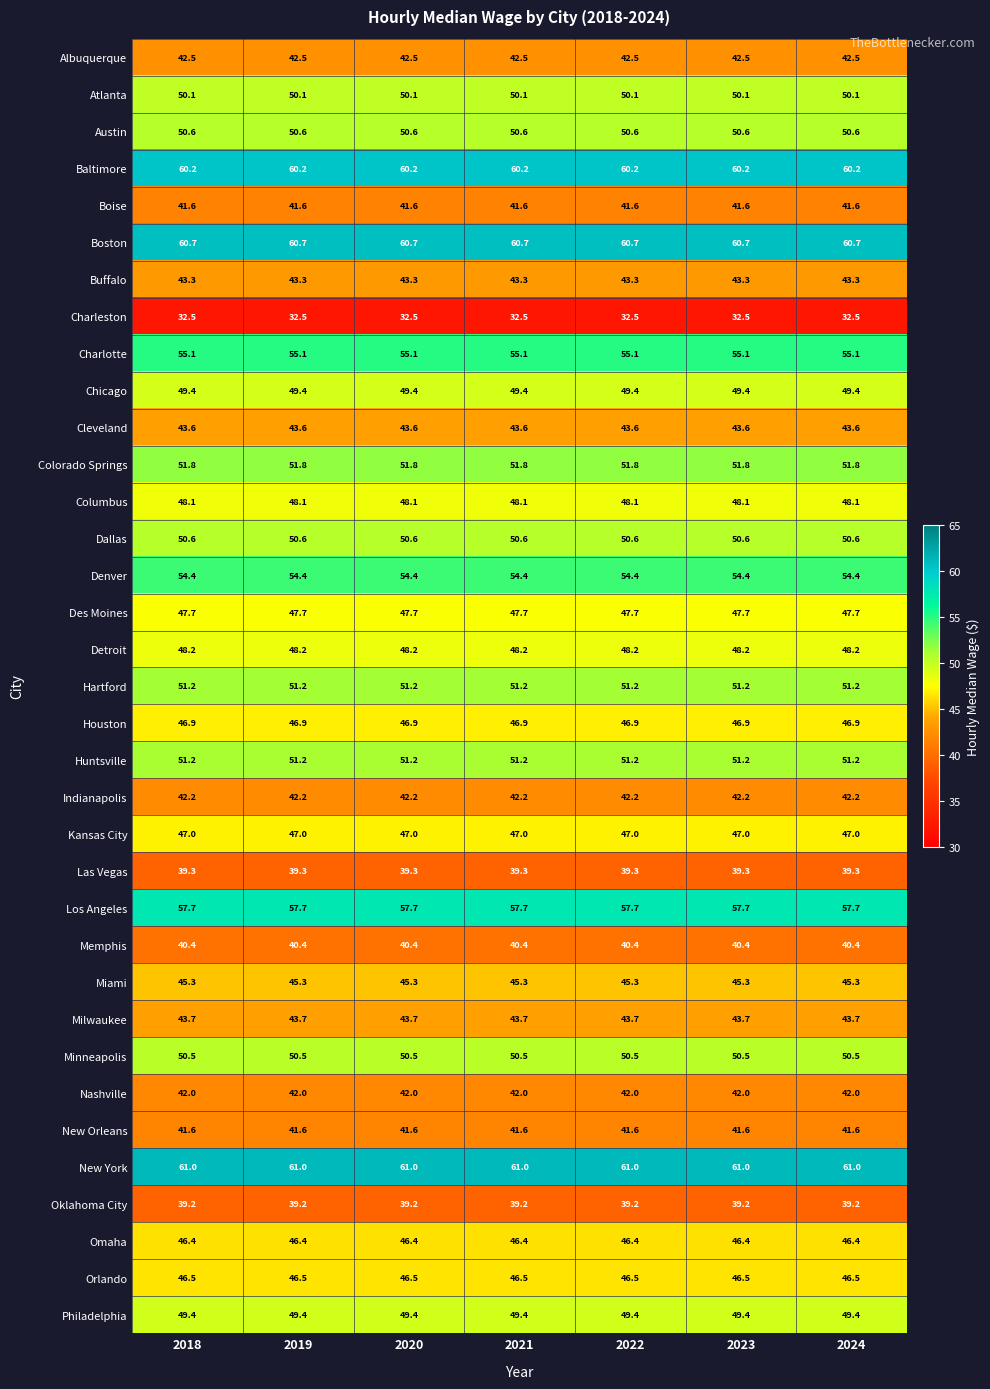

What value does the New York series have at 2021?

61.0